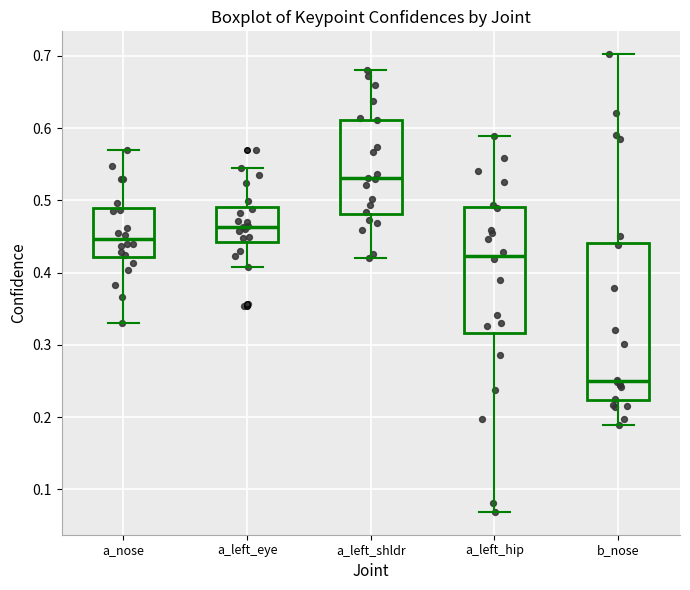

Which box is the tallest, from its lower edge to its upper edge?

b_nose